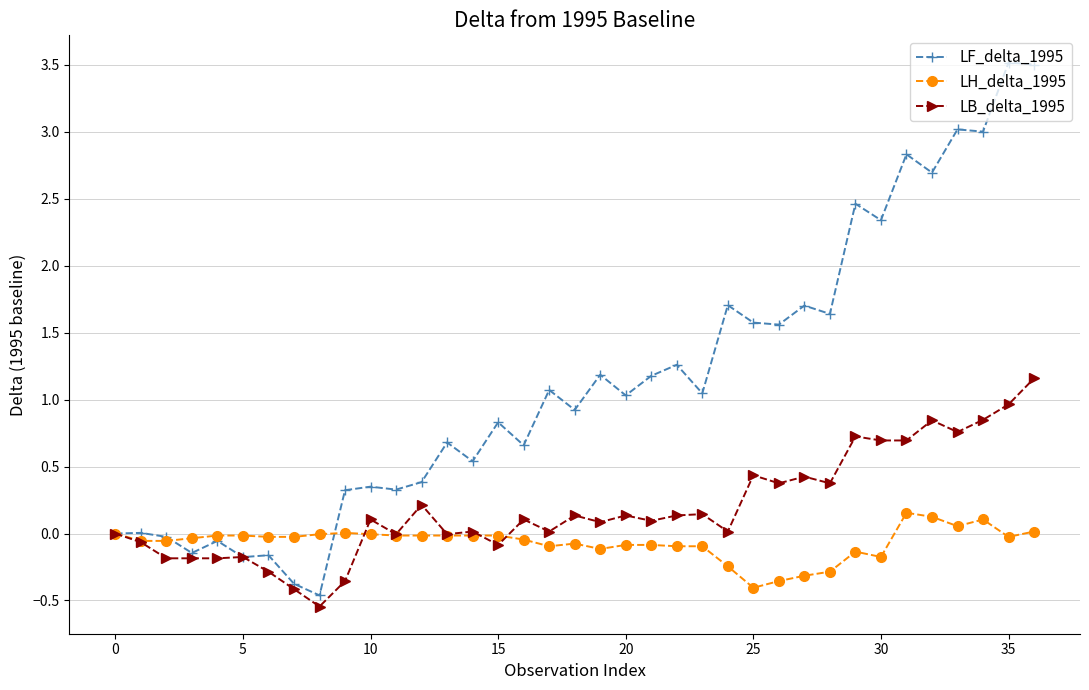

What is the maximum value shown in the chart?

3.5